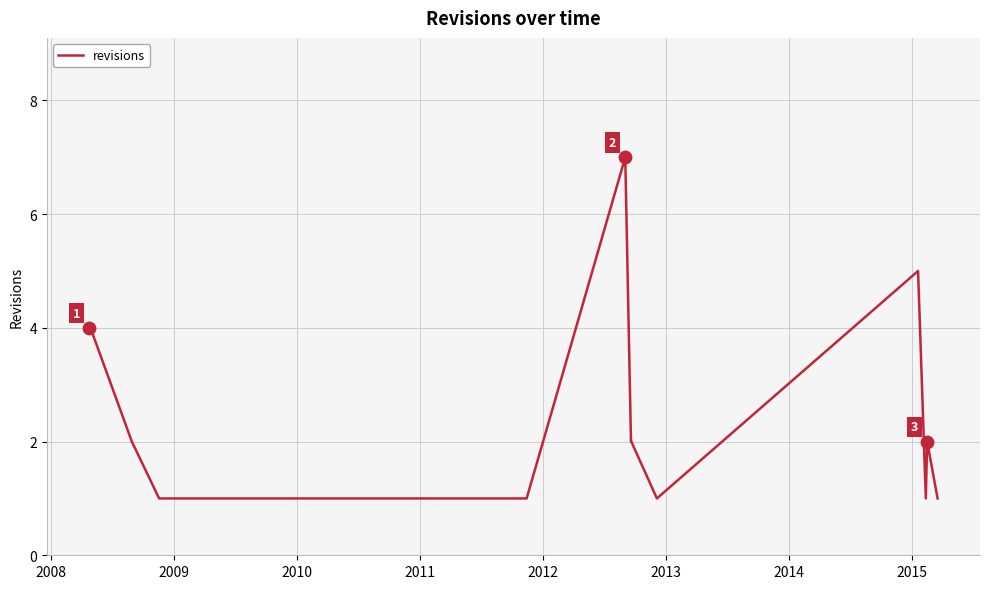

What is the difference between the maximum and minimum values?

6